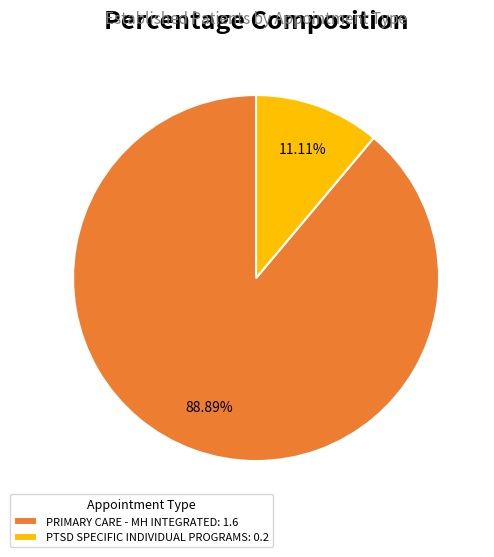

What is the ratio of the value at PRIMARY CARE - MH INTEGRATED: 1.6 to the value at PTSD SPECIFIC INDIVIDUAL PROGRAMS: 0.2?

8.0